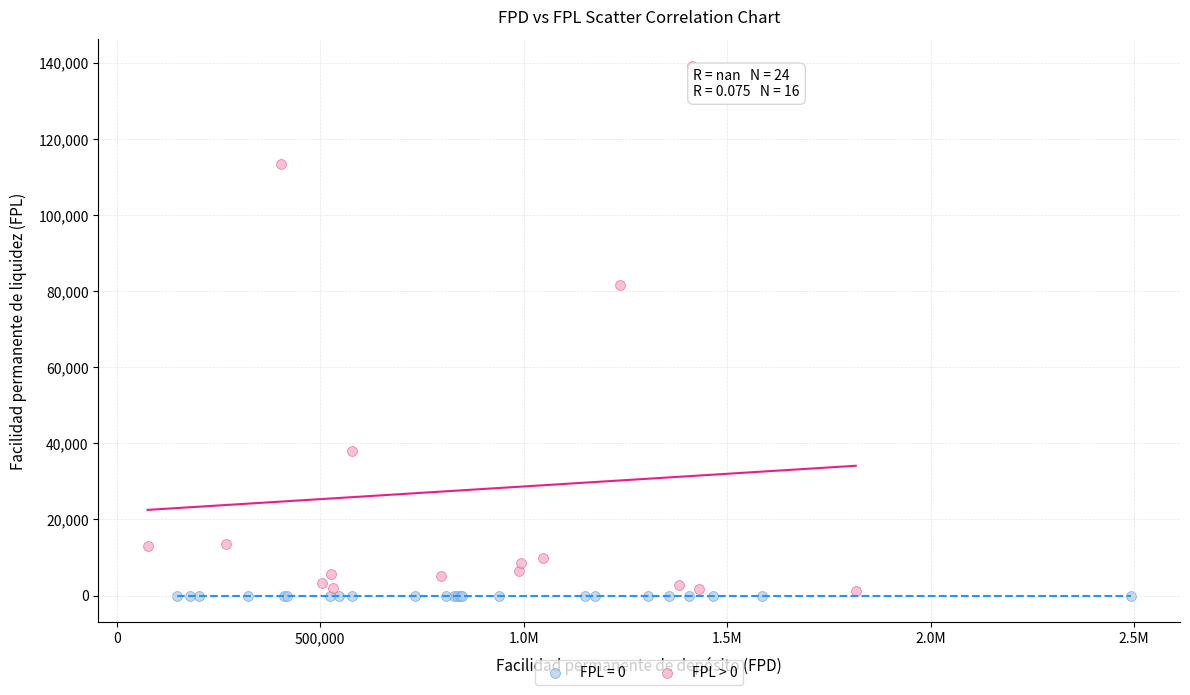

Which series reaches the maximum Y coordinate?

FPL > 0